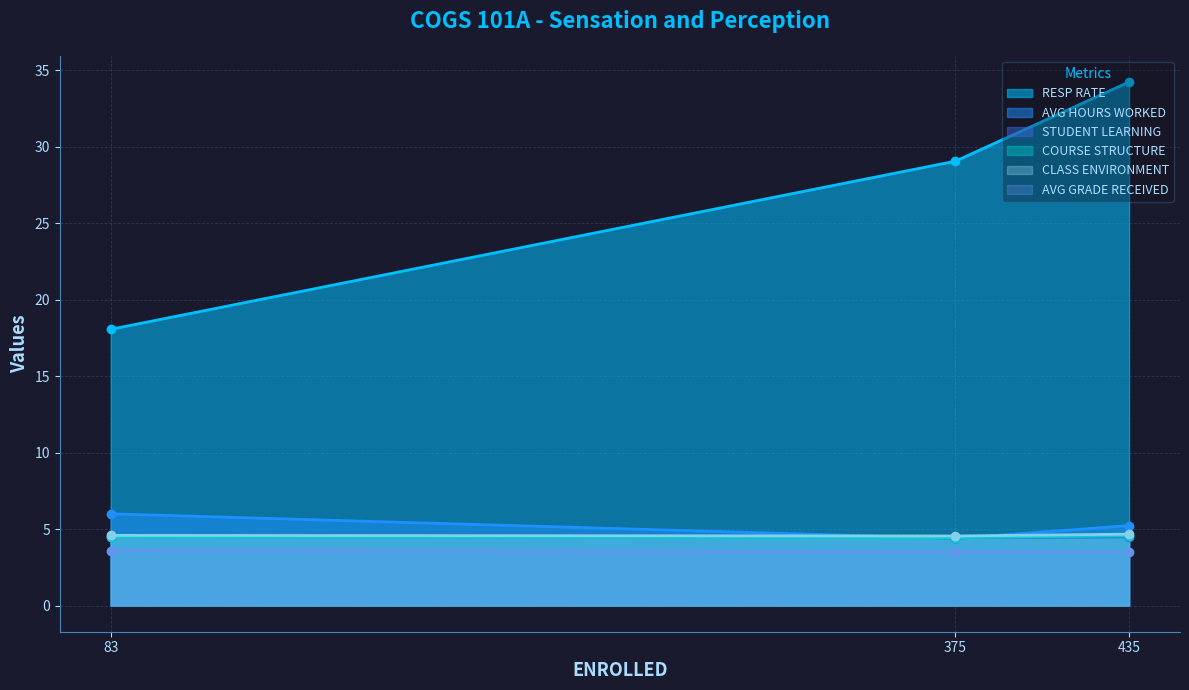

Does the chart have visible grid lines?

Yes